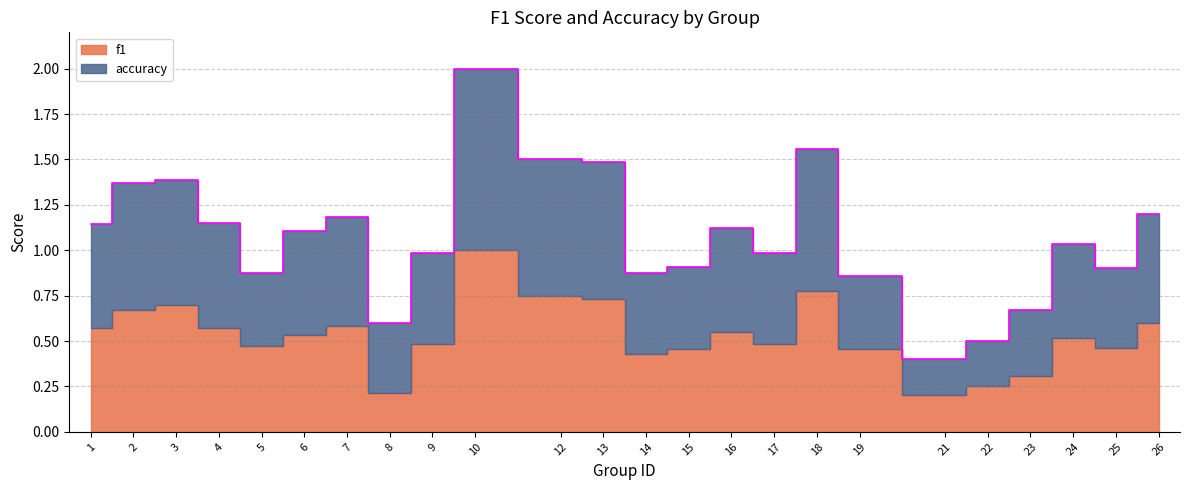

What is the smallest value displayed?

0.4